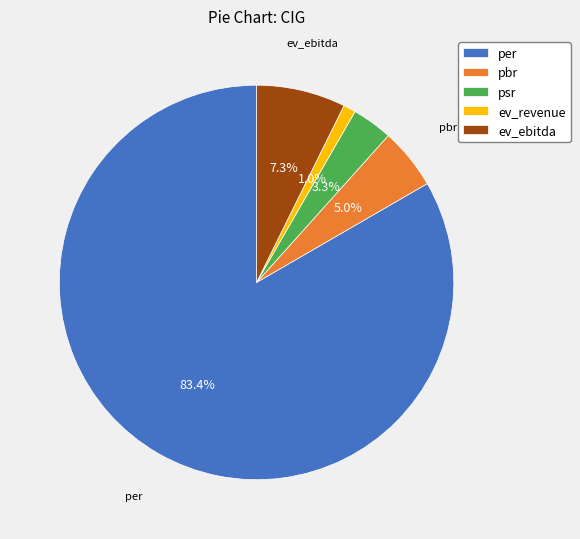

How many slices are in this pie chart?

5